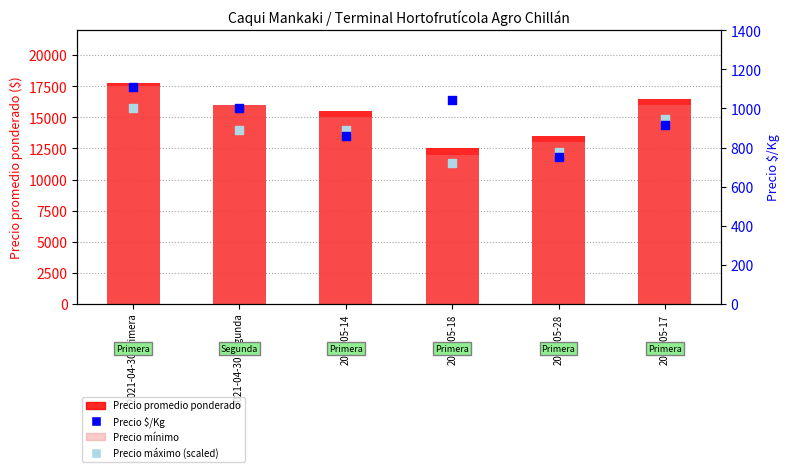

What are all the series names shown in the legend?

Precio promedio ponderado, Precio mínimo, Precio $/Kg, Precio máximo (scaled)